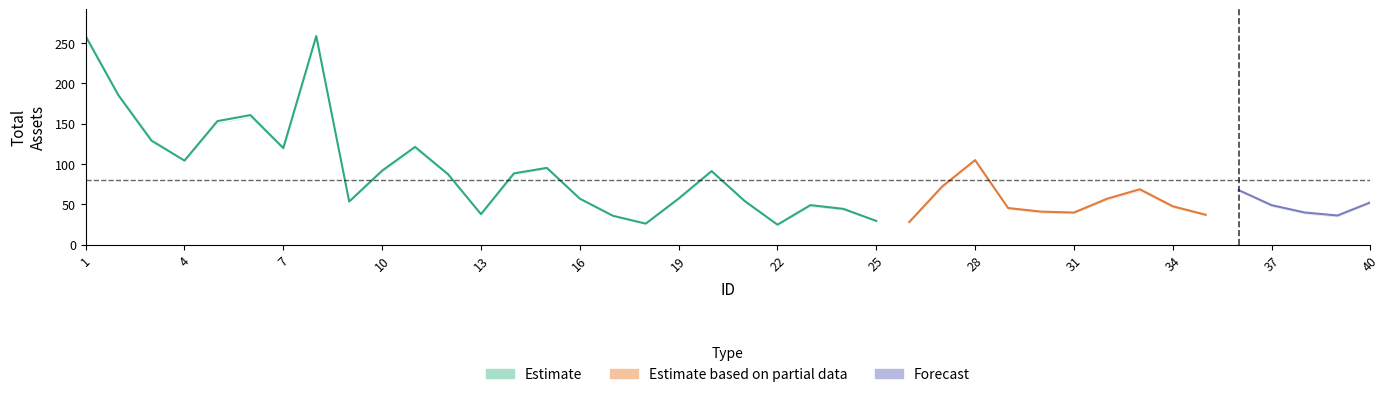

What is the difference between the maximum and minimum values in the 0.75.total_assets series?

236.7